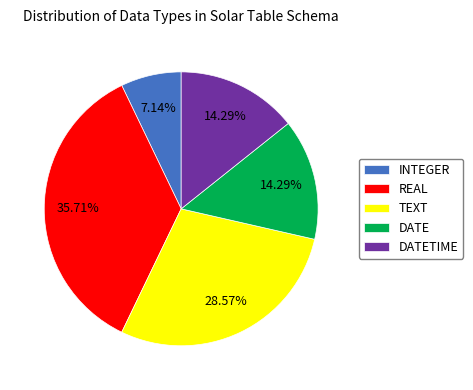

What percentage do INTEGER and DATETIME together represent?

21.4%